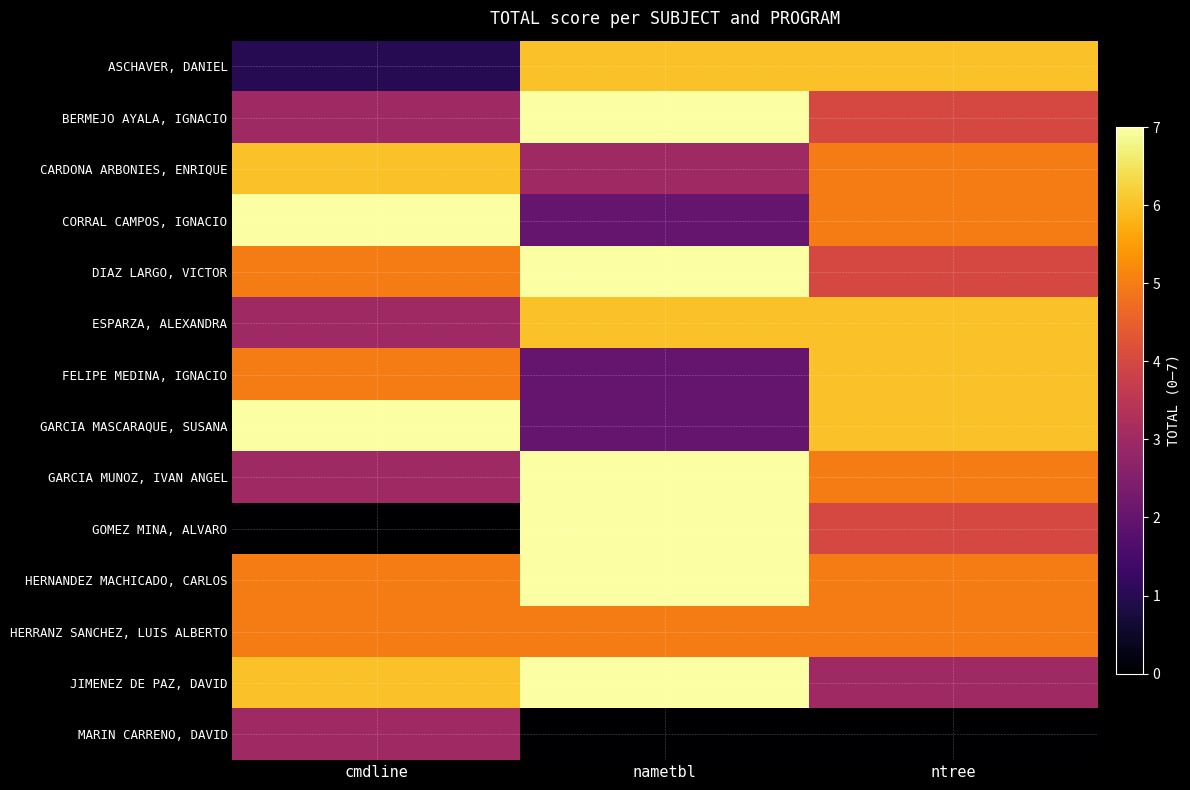

What is the spread (max minus min) of values at ntree?

6